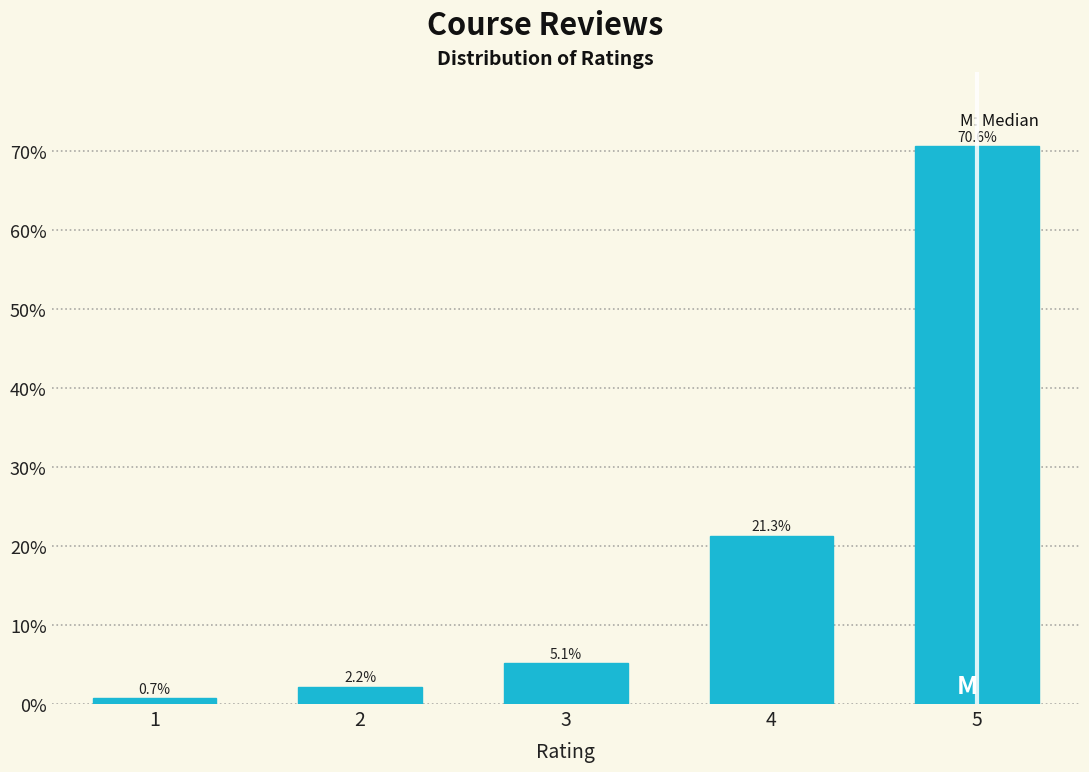

Reading left to right, transcribe all the data shown in this chart.

0.7	2.2	5.1	21.3	70.6